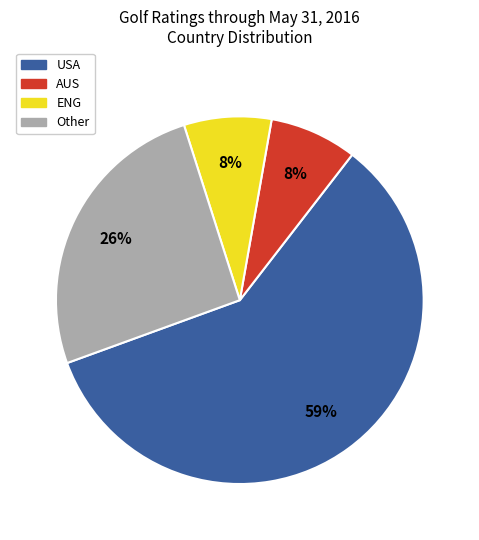

Is there any slice that represents more than half of the pie?

Yes